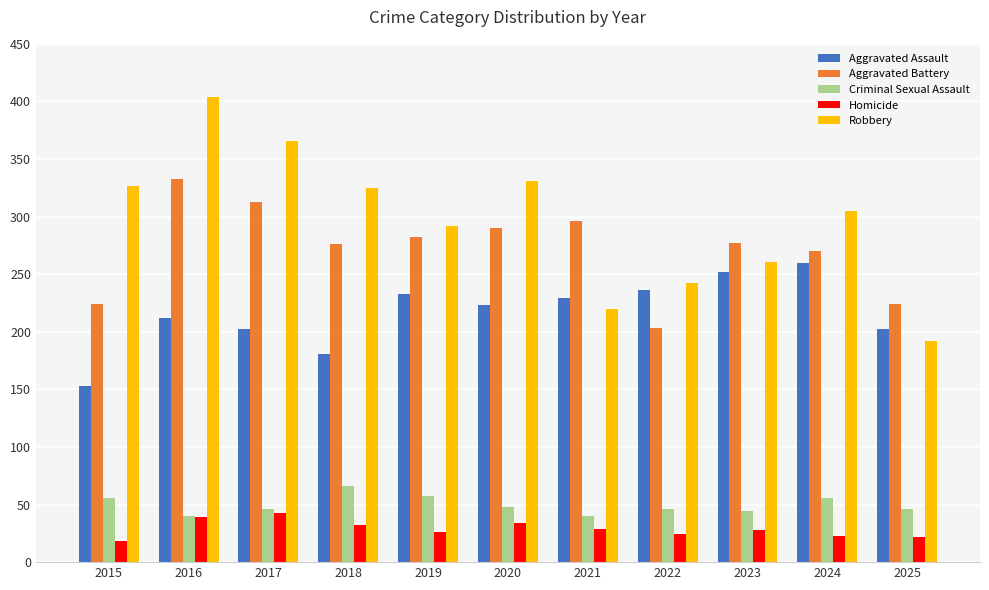

What is the difference between the highest and lowest values at 2025?

202